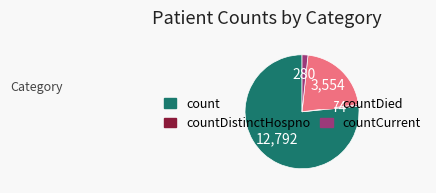

What is the majority slice?

count